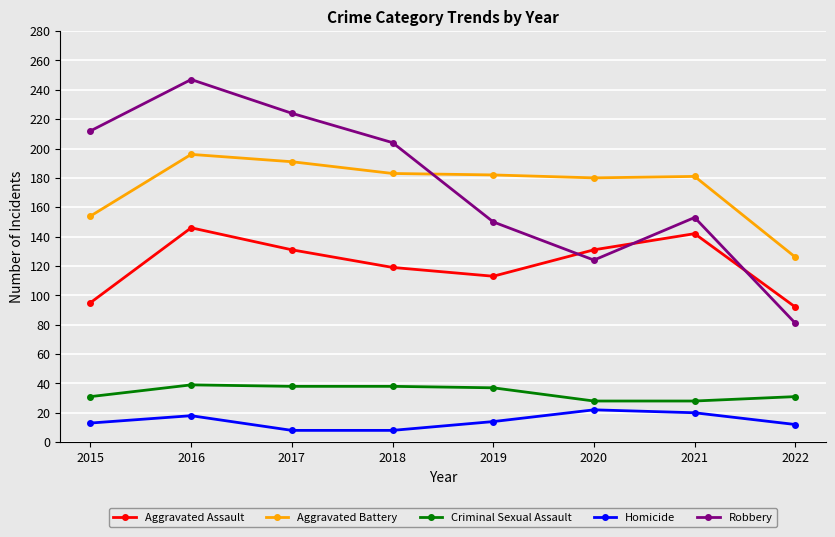

Which series changed the most between 2016 and 2021?

Robbery